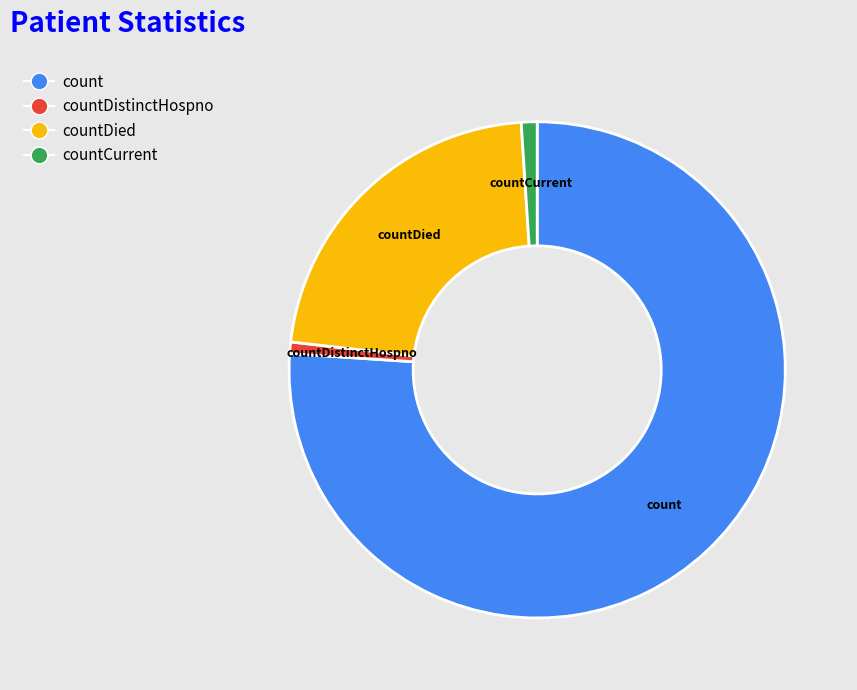

Which category accounts for the majority?

count